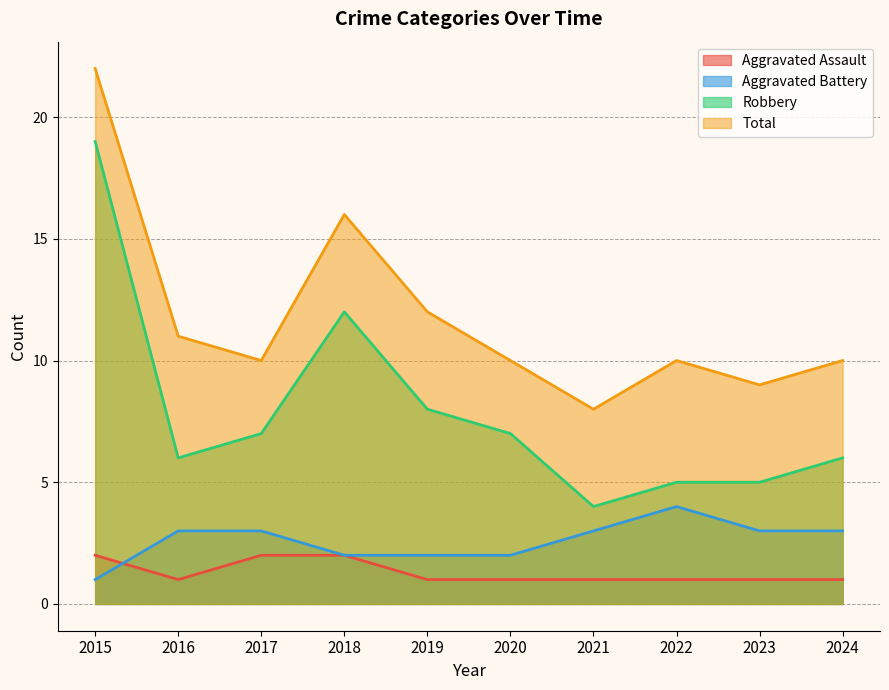

True or false: Total and Robbery cross at least once.

False